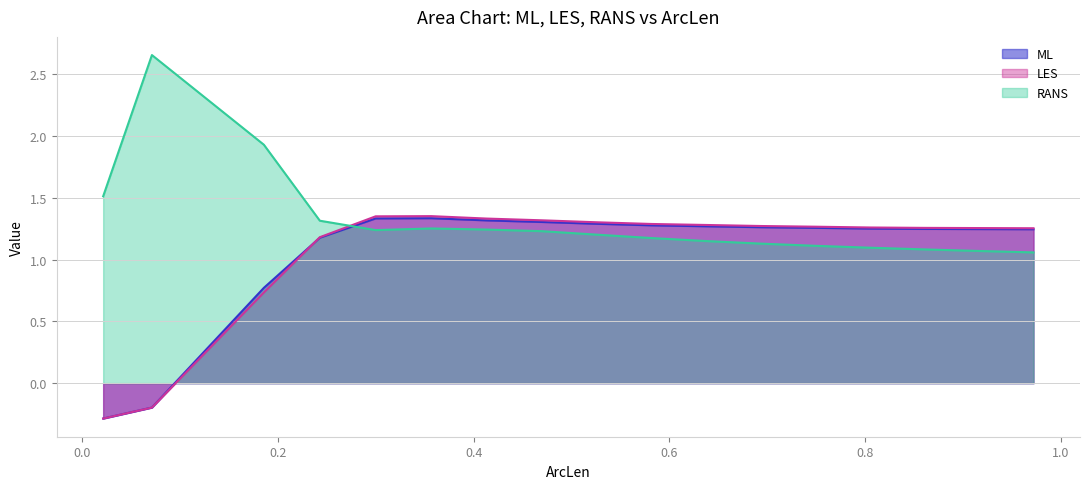

Which series ends up on top after the final intersection of ML and RANS?

ML